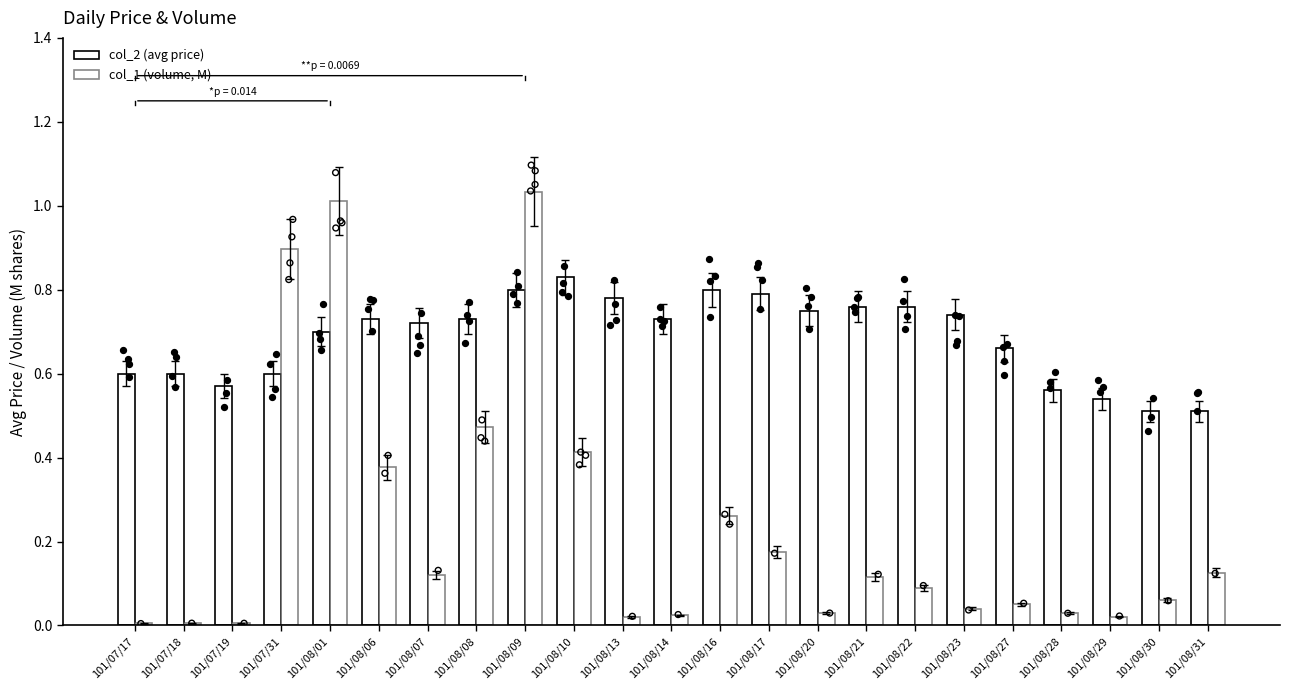

At which category is the sum across all series the highest?

101/08/09